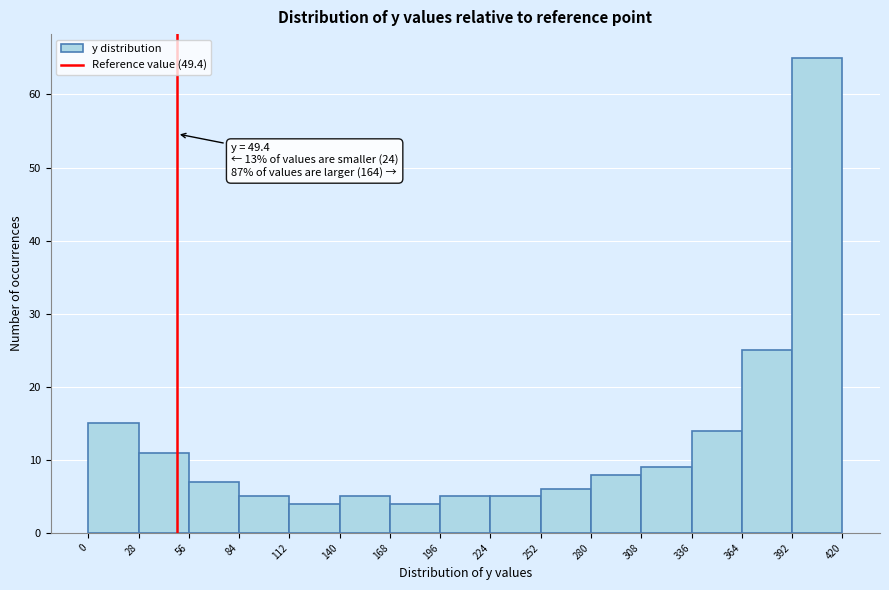

Which range on the x-axis has the tallest bar?

392 to 420